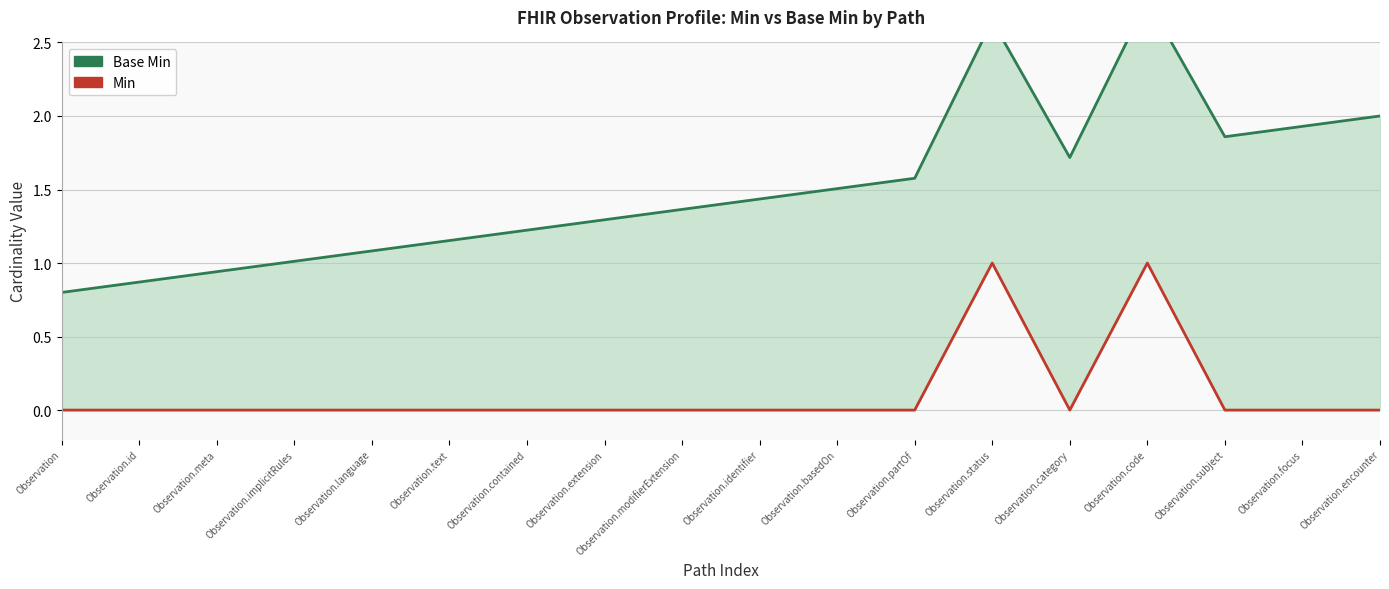

Reading left to right, transcribe all the data shown in this chart.

Base Min (upper): 0.8	0.9	0.9	1.0	1.1	1.2	1.2	1.3	1.4	1.4	1.5	1.6	2.6	1.7	2.8	1.9	1.9	2.0
Min (lower): 0.0	0.0	0.0	0.0	0.0	0.0	0.0	0.0	0.0	0.0	0.0	0.0	1.0	0.0	1.0	0.0	0.0	0.0